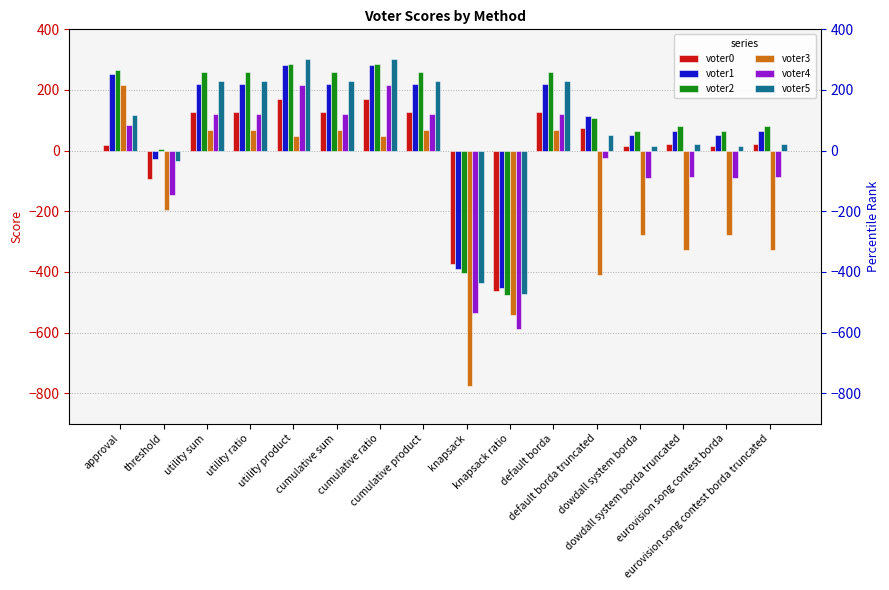

What is the smallest value displayed?

-777